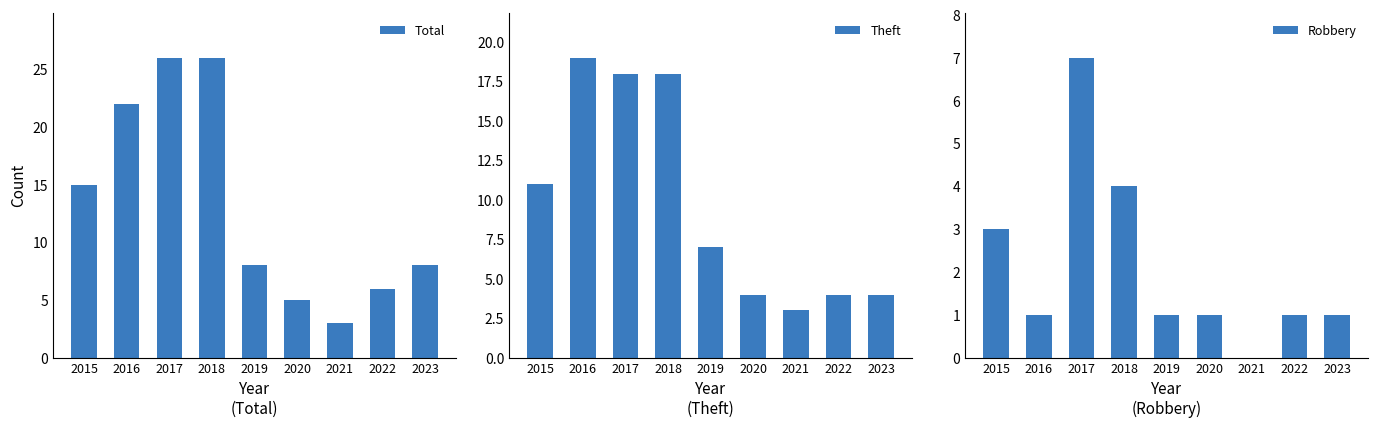

True or false: Robbery has a value of 1 at 2023.

True